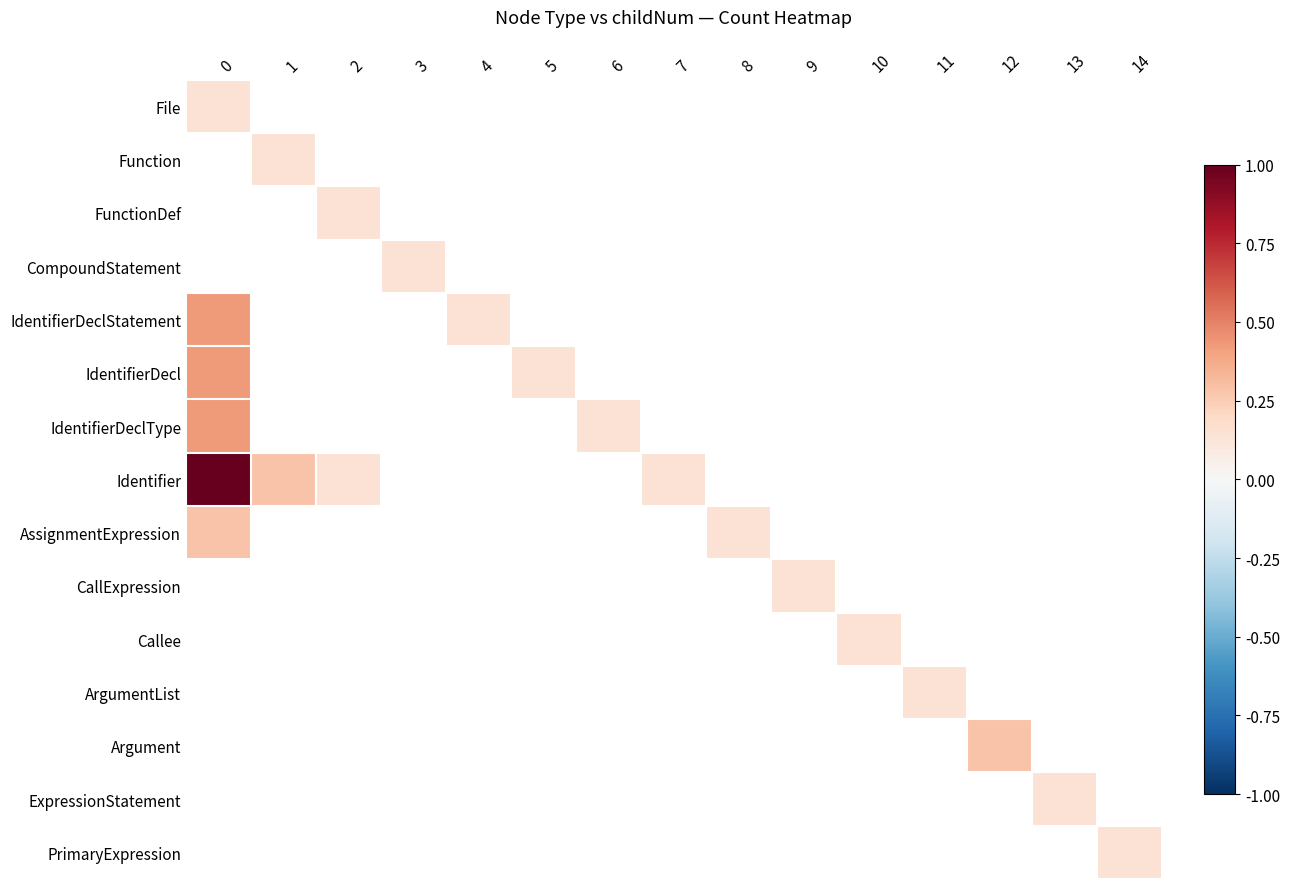

What is the minimum value shown in the chart?

0.1